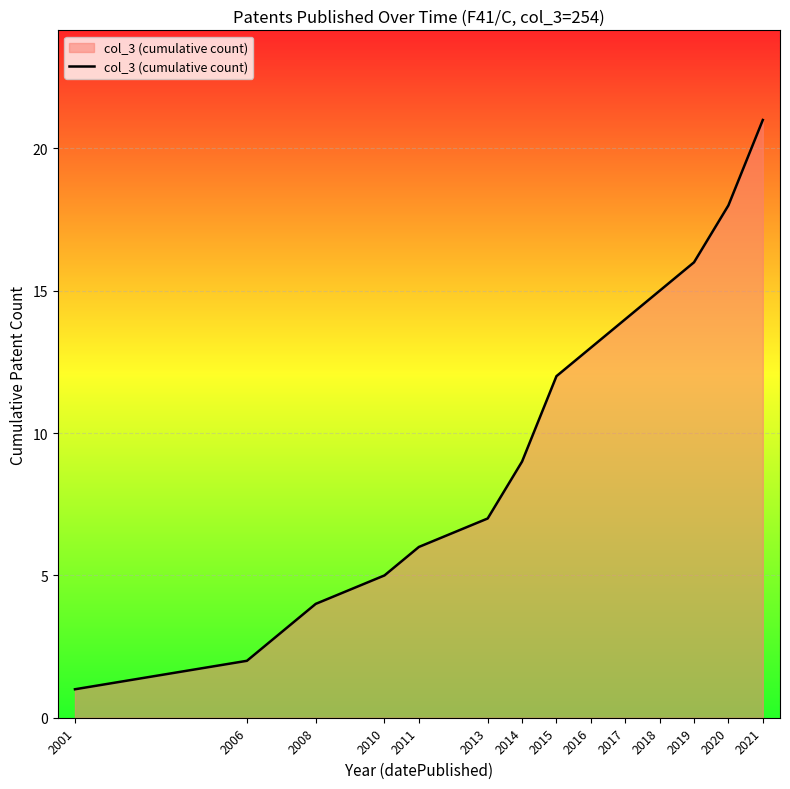

The value at 2014 is 9. True or false?

True